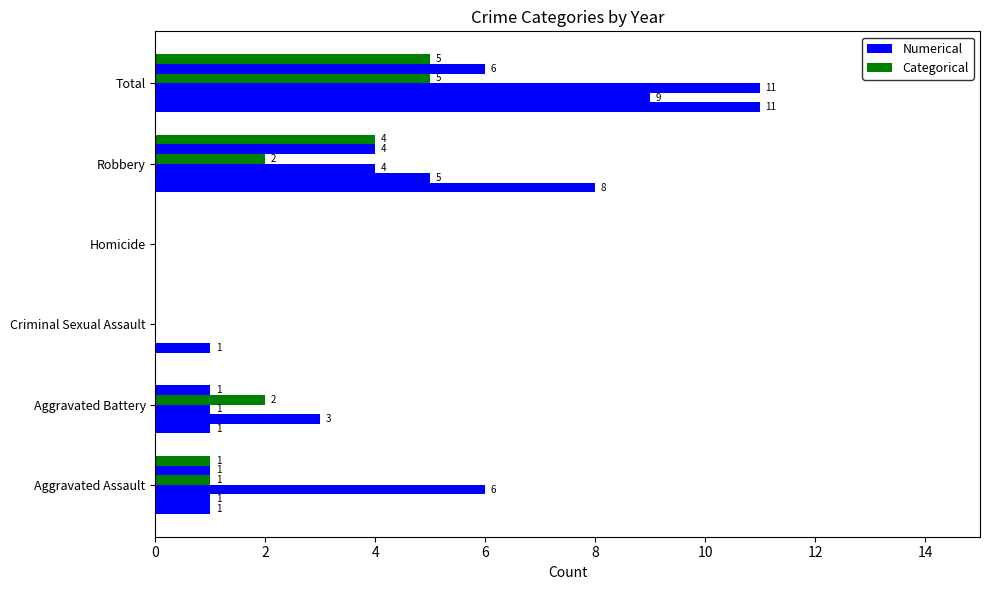

How many series are shown in this chart?

6